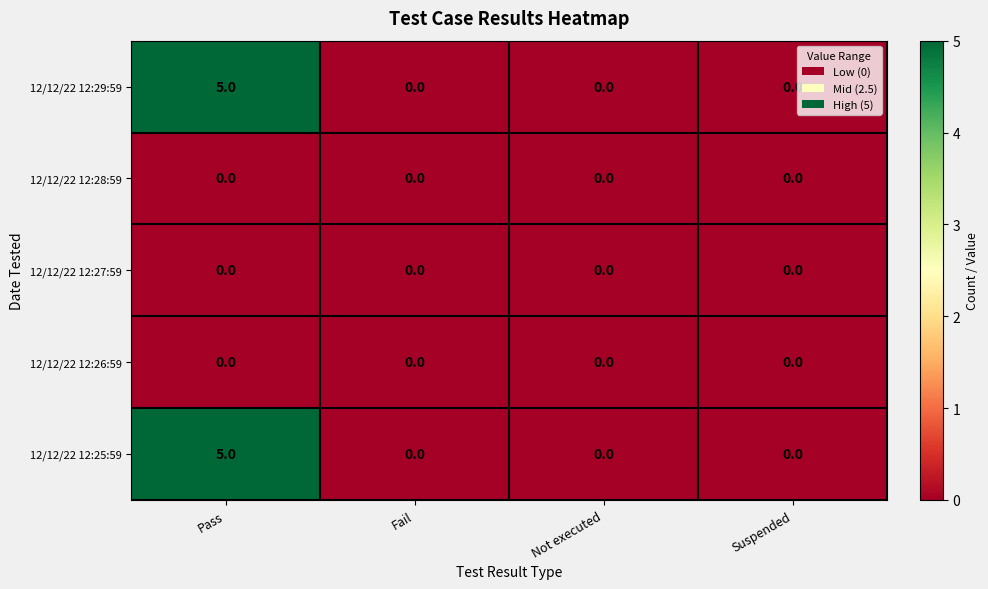

What is the difference between the highest and lowest values at Pass?

5